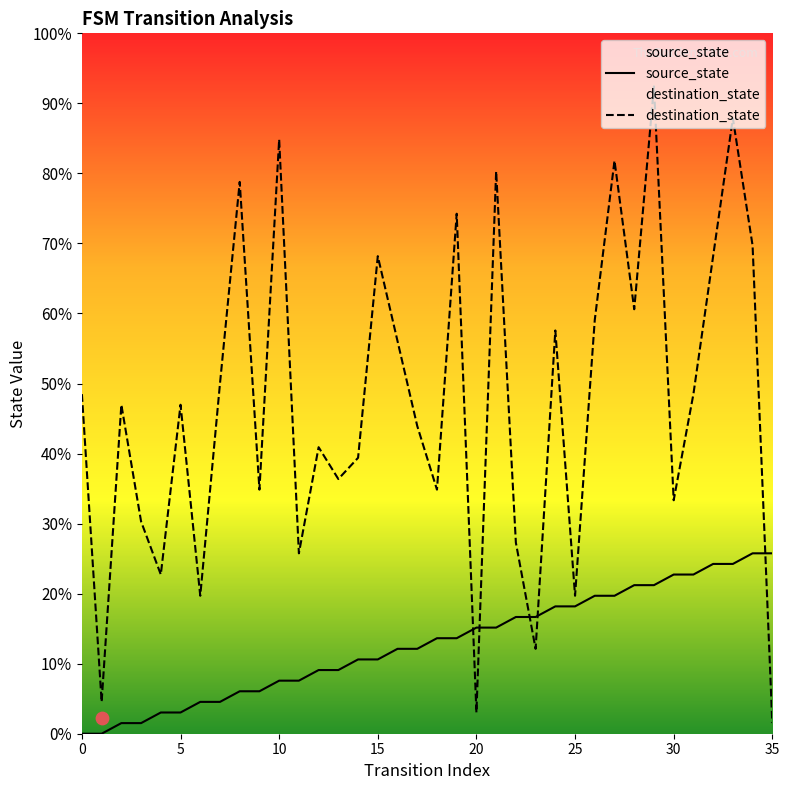

Which series contains the highest Y value?

destination_state